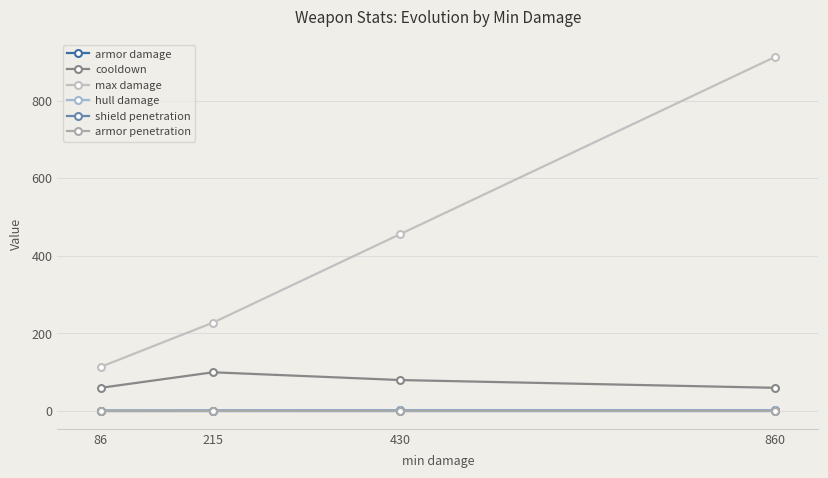

What is the total value across all series at 430?

540.6